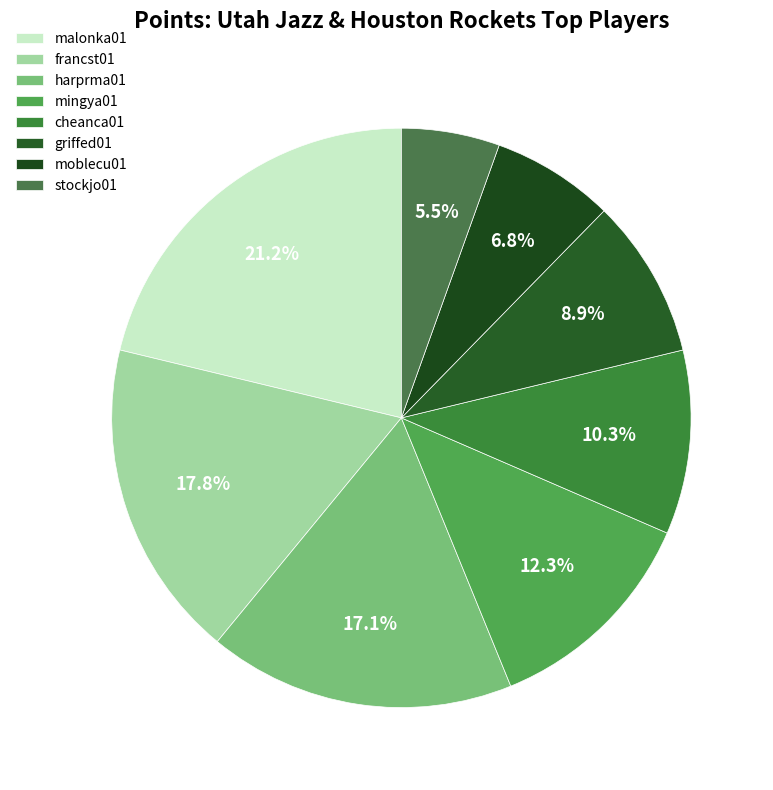

Which category has the smallest portion of the pie?

stockjo01